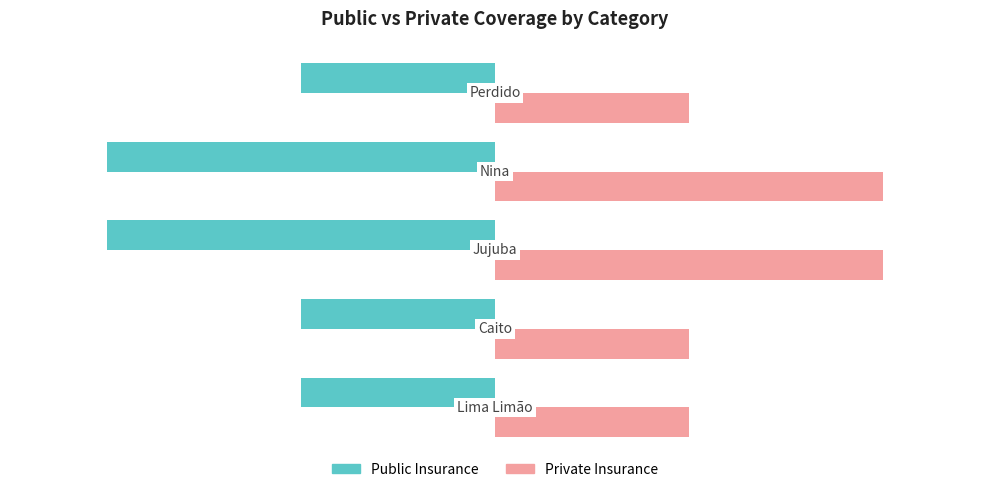

What is the sum of all Private Insurance values?

7